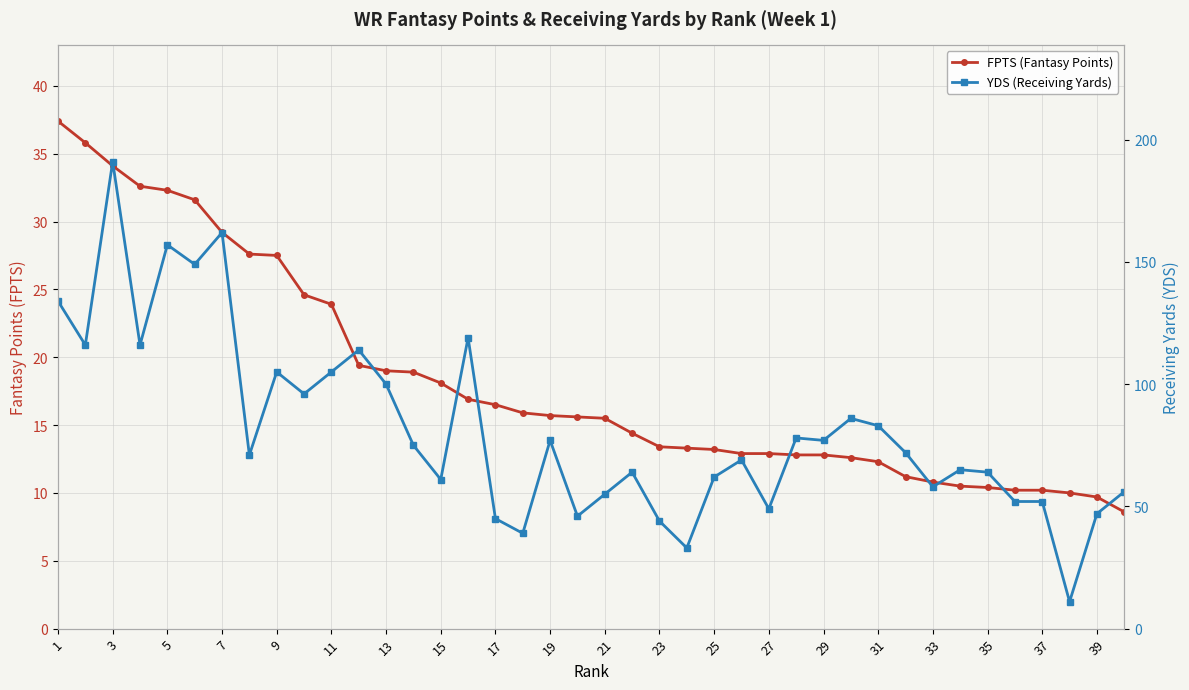

How many distinct data groups are displayed?

2